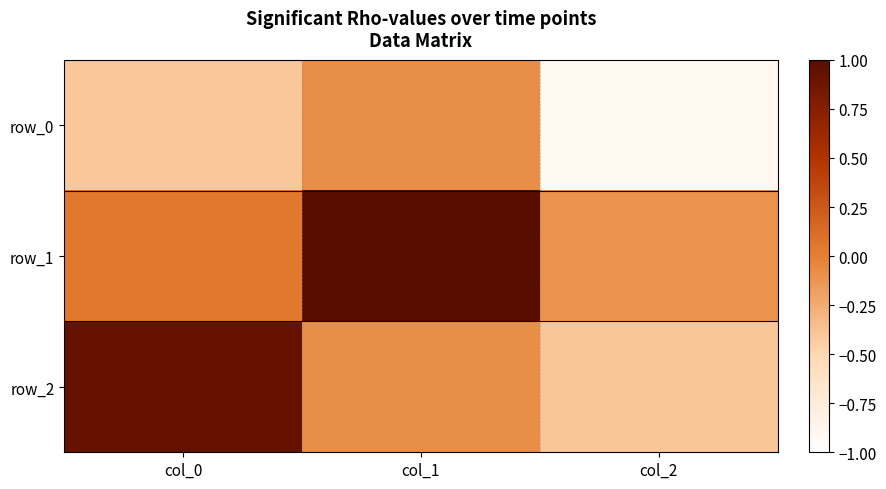

Where is row_1 nearest to the value 0?

col_0